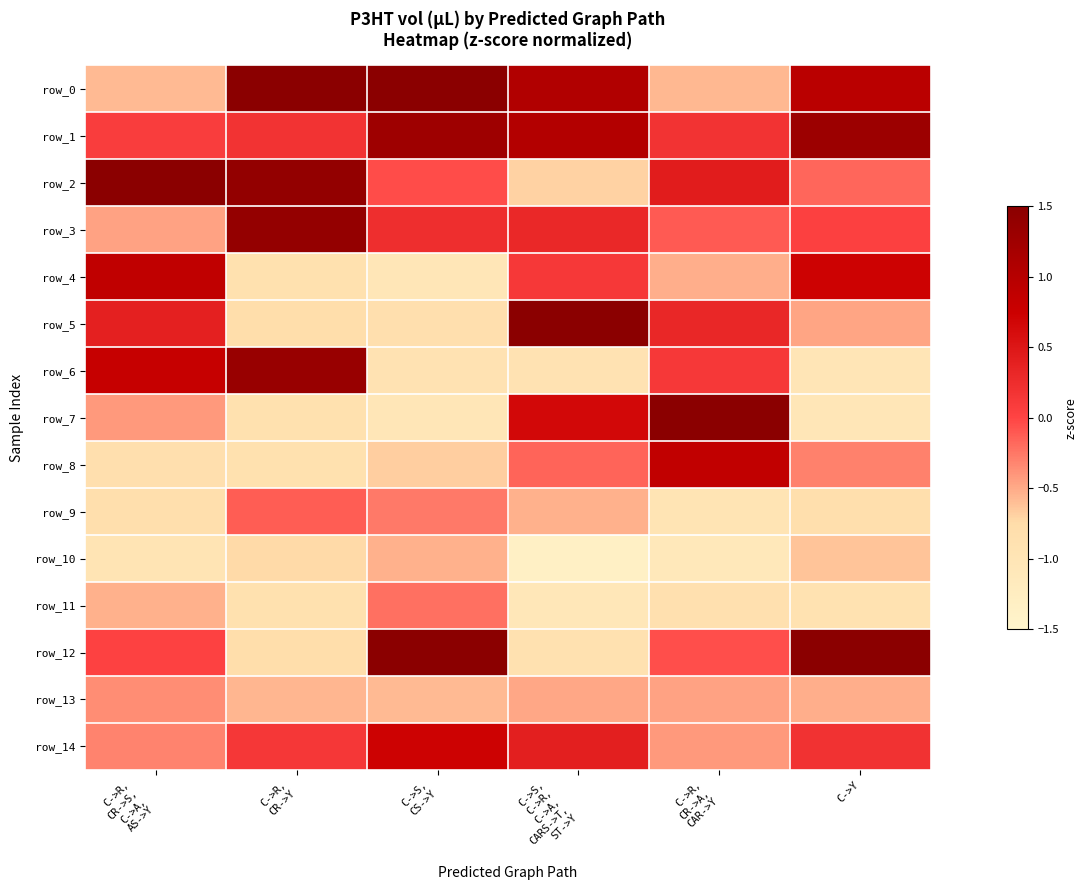

True or false: row_9 has a value of -1.0 at C->R,
CR->A,
CAR->Y.

True